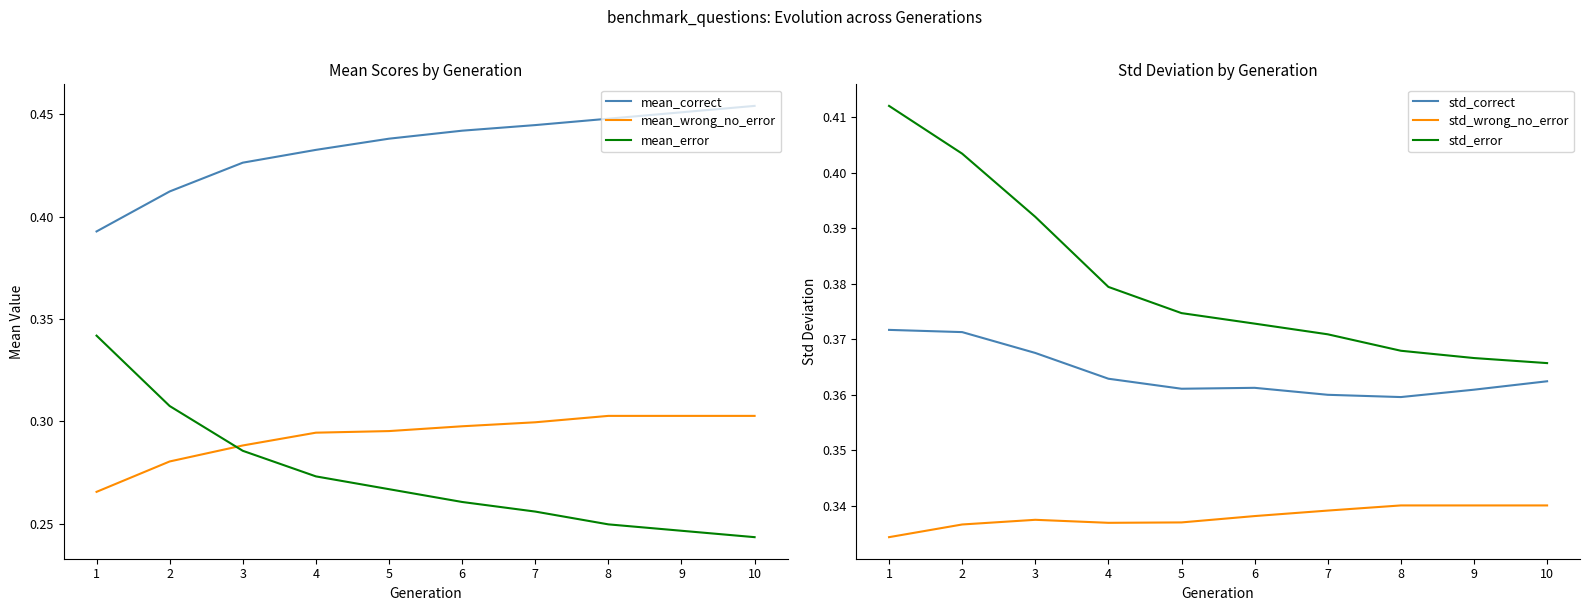

The value of std_error at 7 is 0.2. True or false?

False